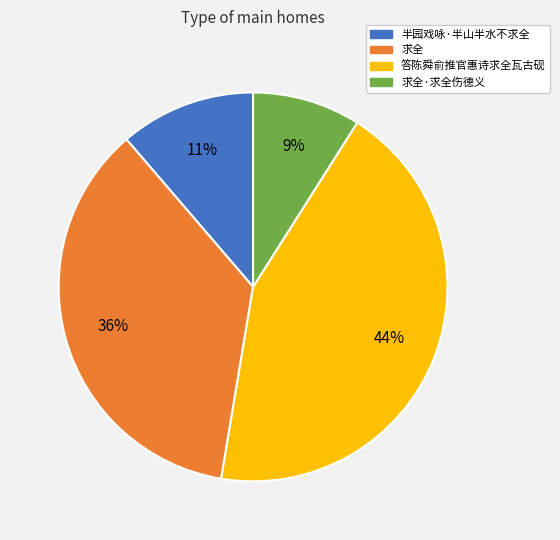

To the nearest percent, what portion does 求全 represent?

36%